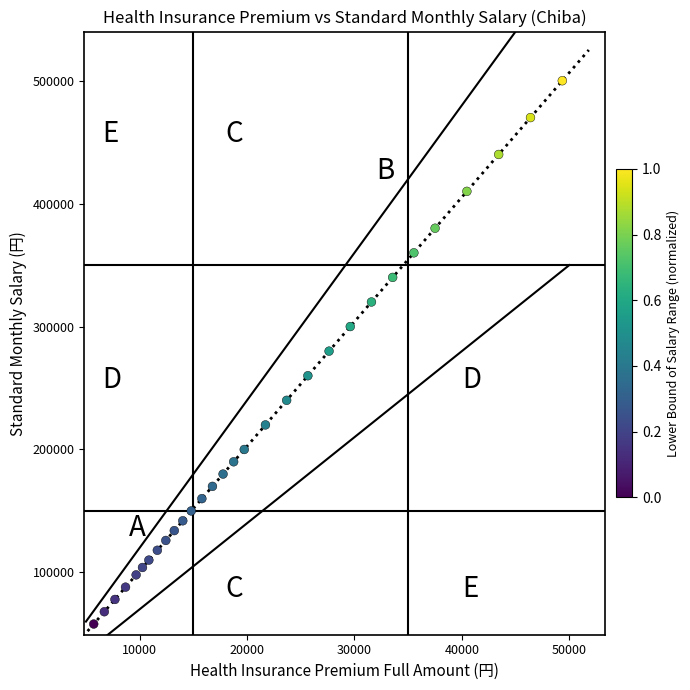

What is the range of Y values (max minus min)?

442000